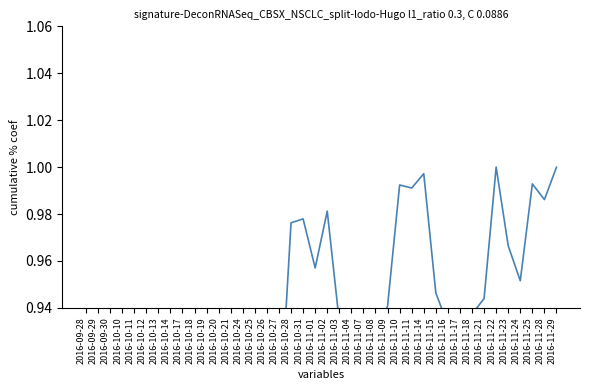

What is the difference between the values at 2016-11-18 and 2016-10-20?

0.4